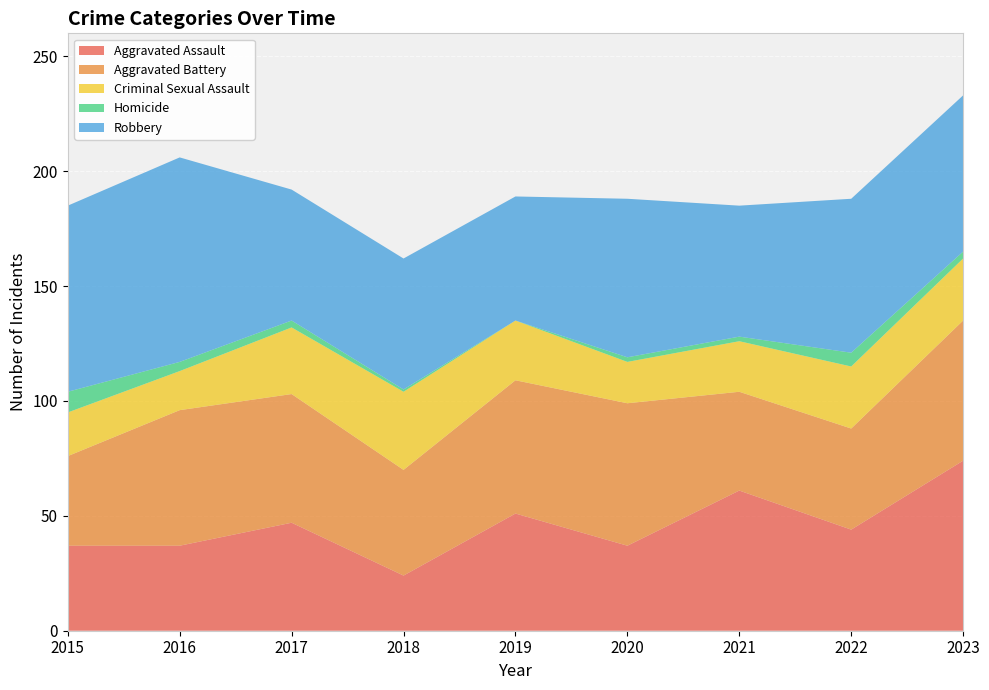

Reading right to left, what are all the values shown in this chart?

Aggravated Assault: 74	44	61	37	51	24	47	37	37
Aggravated Battery: 61	44	43	62	58	46	56	59	39
Criminal Sexual Assault: 27	27	22	18	26	34	29	17	19
Homicide: 3	6	2	2	0	1	3	4	9
Robbery: 68	67	57	69	54	57	57	89	81